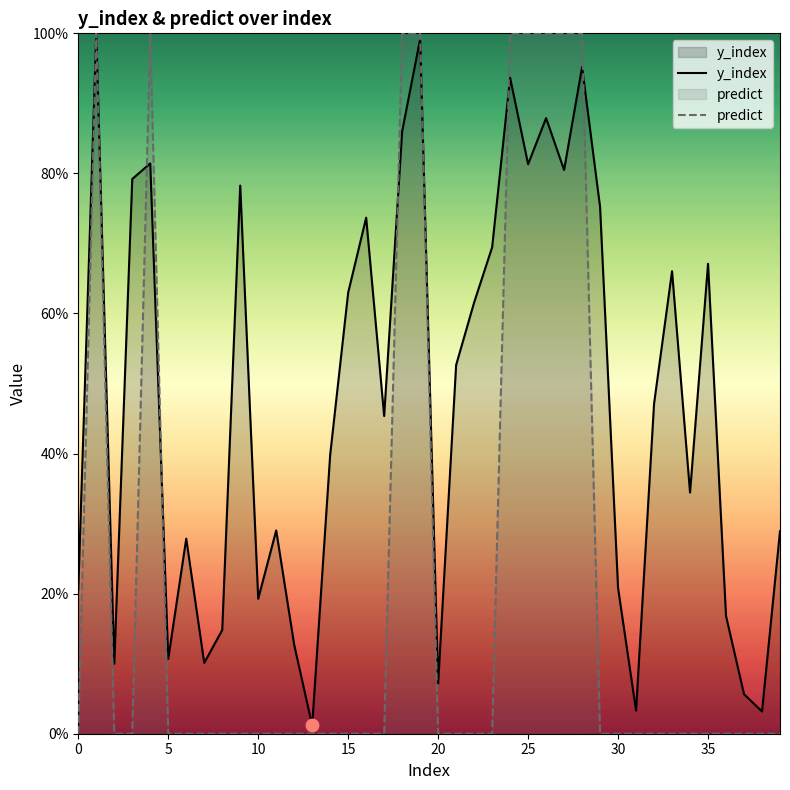

At how many categories does at least one series exceed 0?

40